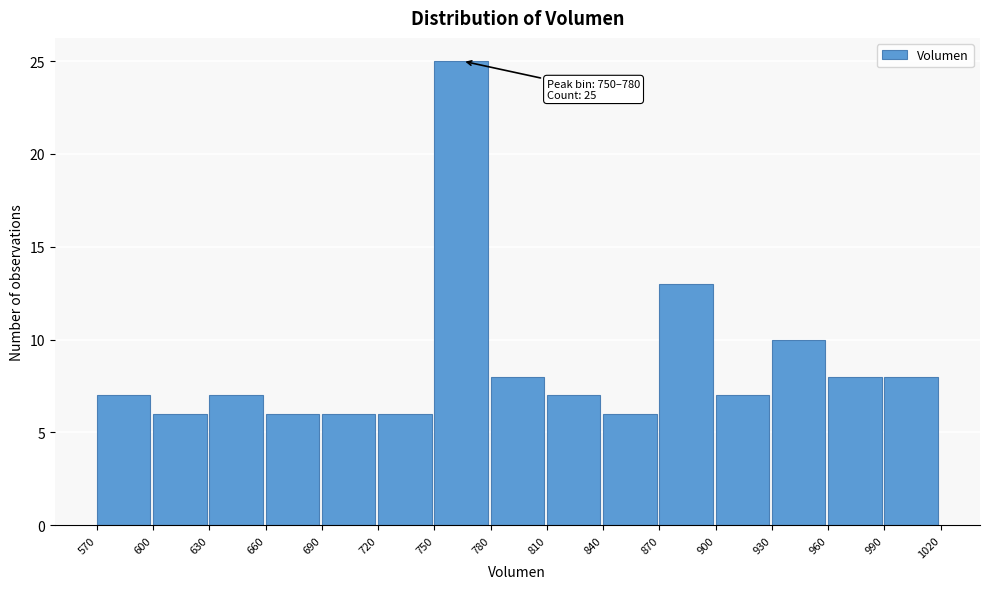

Over which range of the x-axis is the bar tallest?

750 to 780